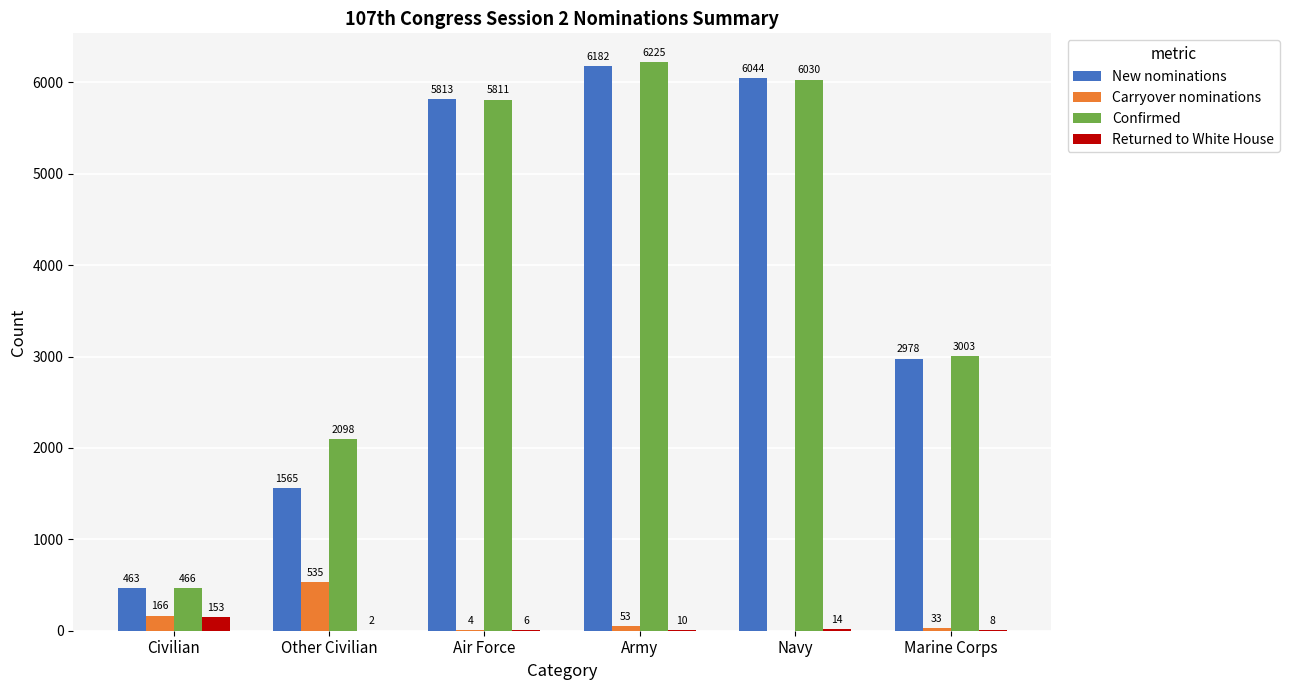

Between Air Force and Army, which series saw the biggest shift?

Confirmed